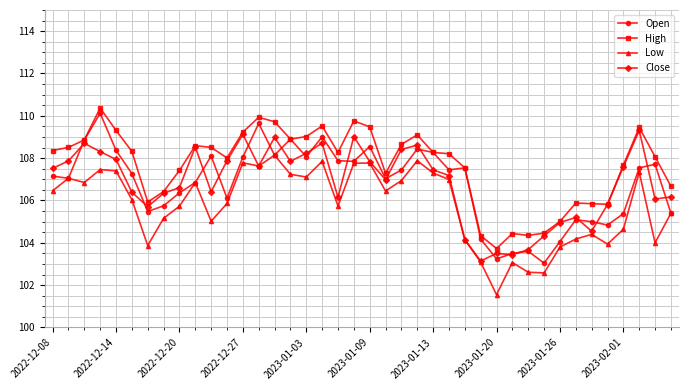

What is the greatest value displayed?

110.4